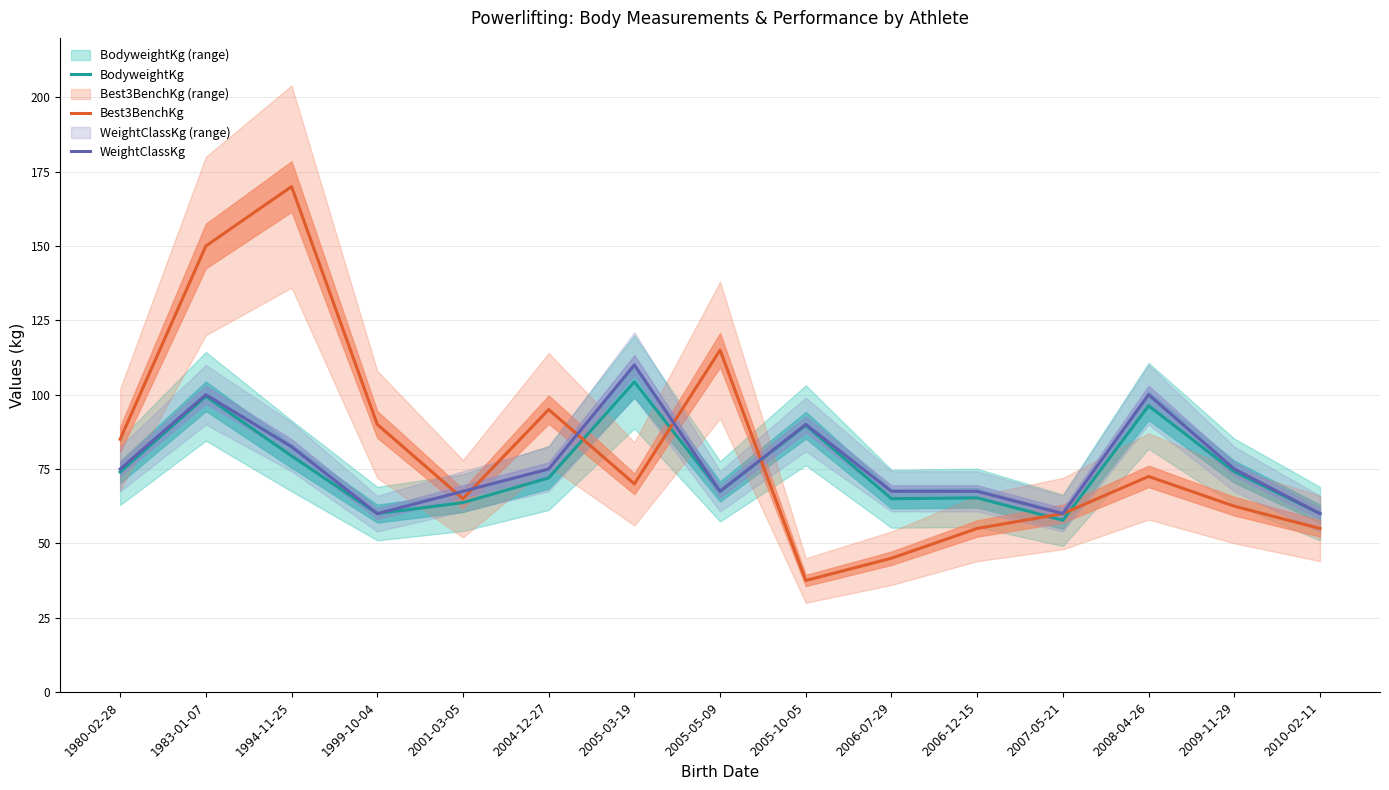

How many times do BodyweightKg and Best3BenchKg cross each other?

5